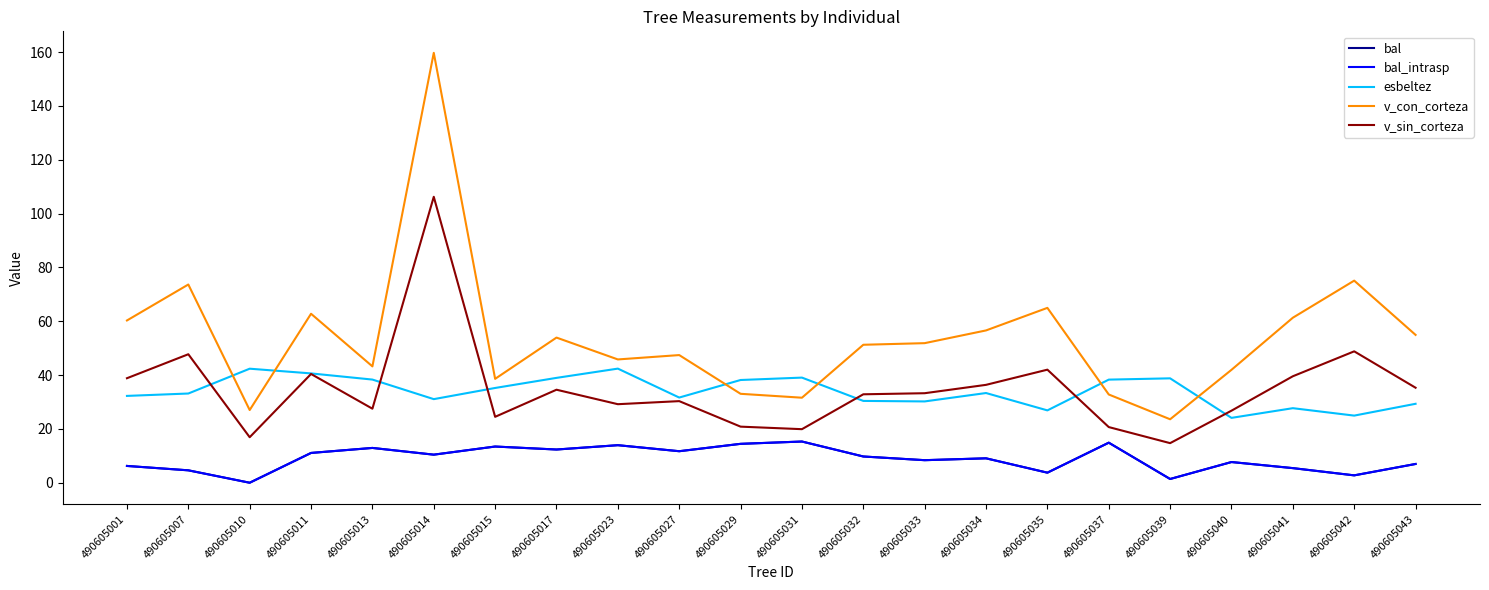

Does the chart have visible grid lines?

No